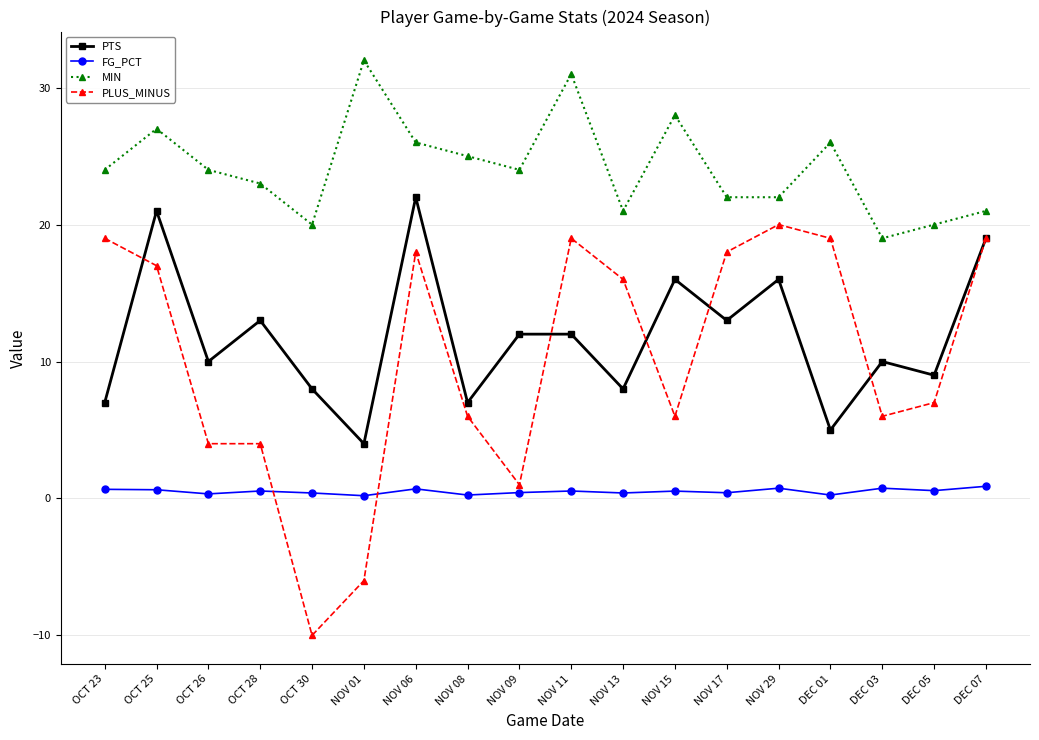

True or false: FG_PCT and MIN cross at least once.

False